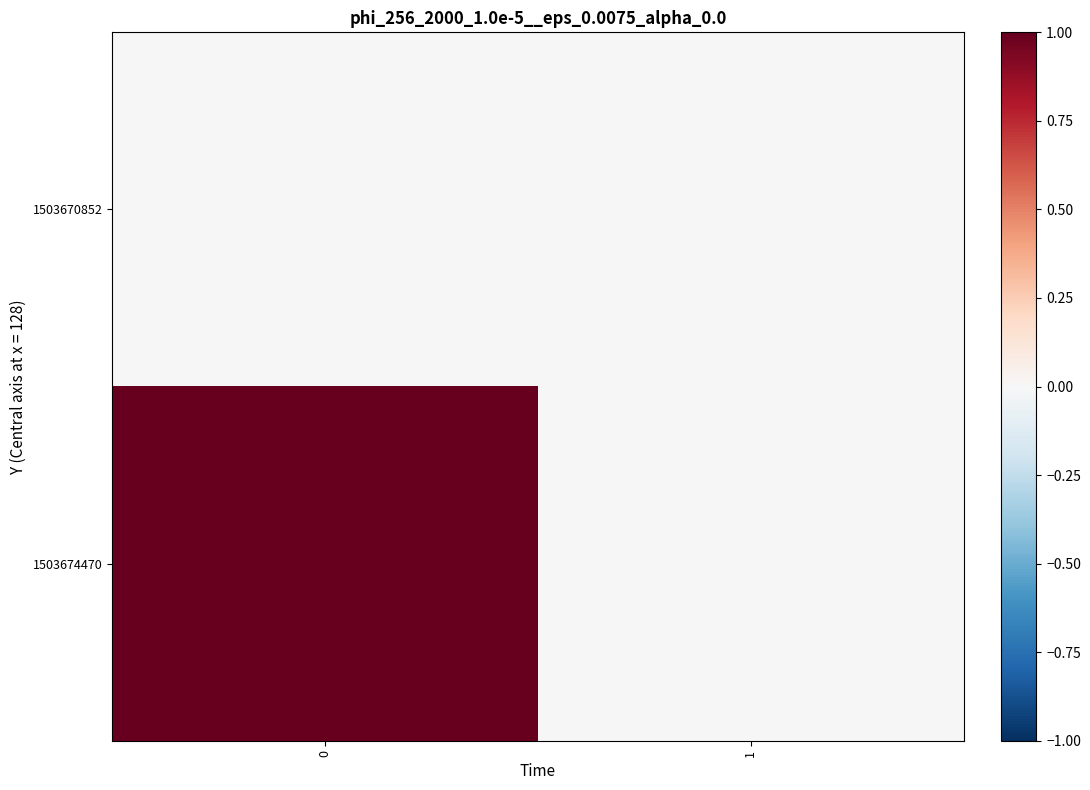

Reading right to left, what are all the values shown in this chart?

row_0: 0	0
row_1: 0	1